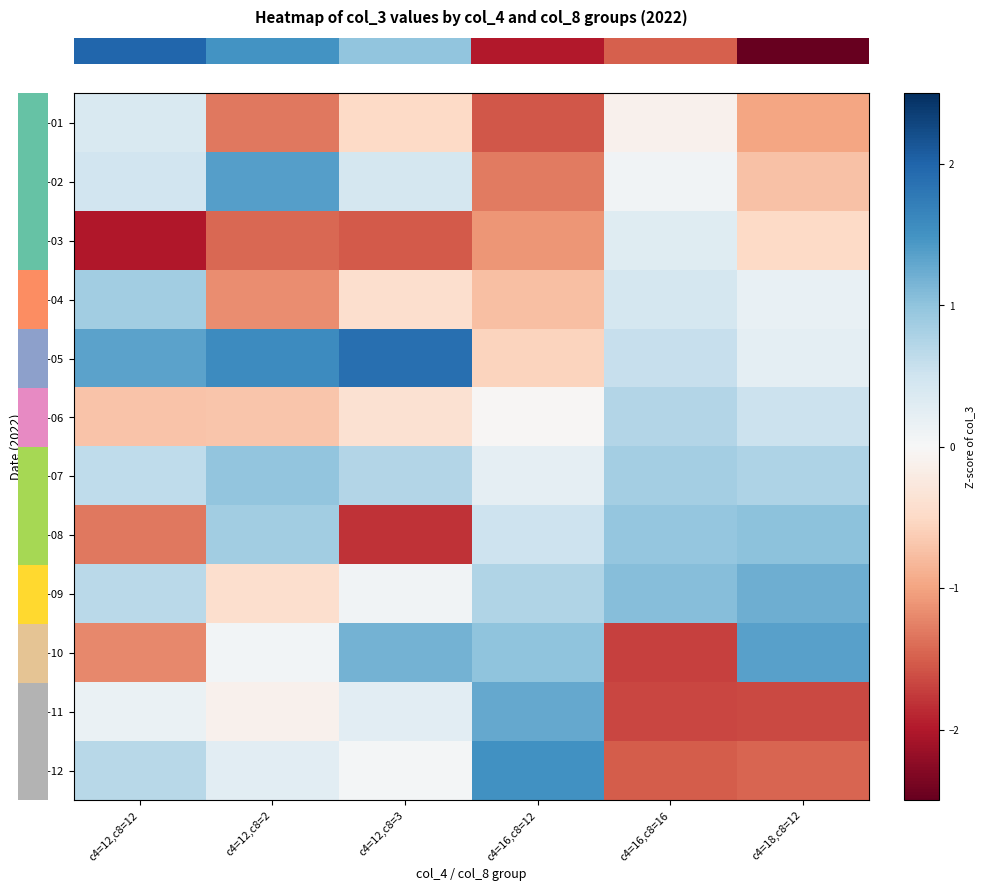

How many distinct data groups are displayed?

12